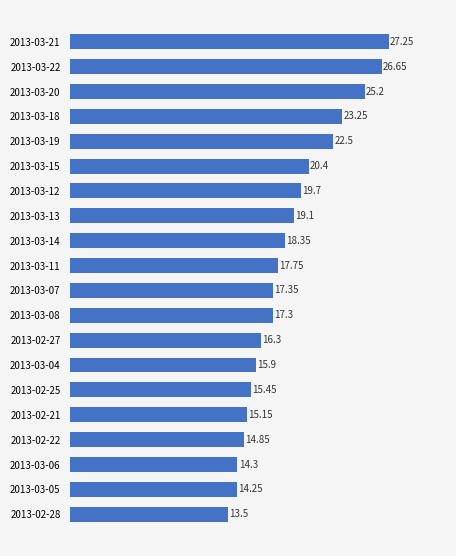

Approximately how many times larger is the value at 2013-03-05 compared to 2013-03-22?

0.5